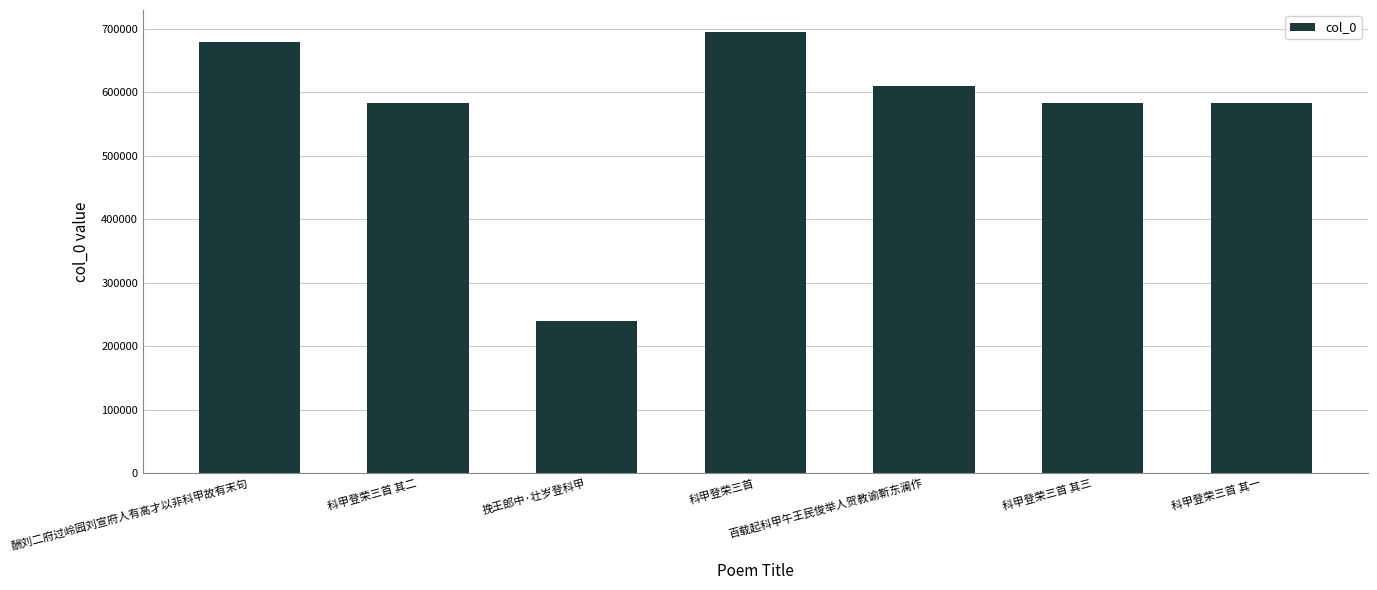

What is the greatest value displayed?

694632